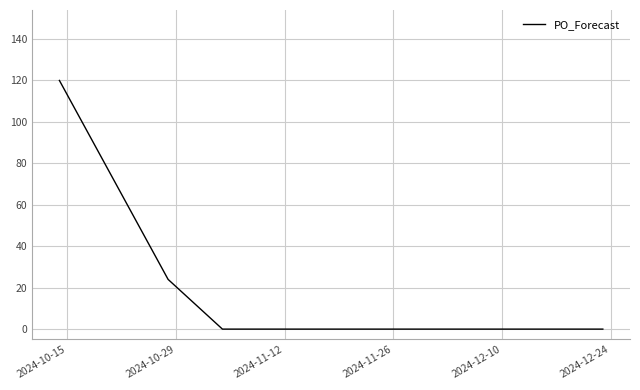

What is the difference between the maximum and minimum values?

120